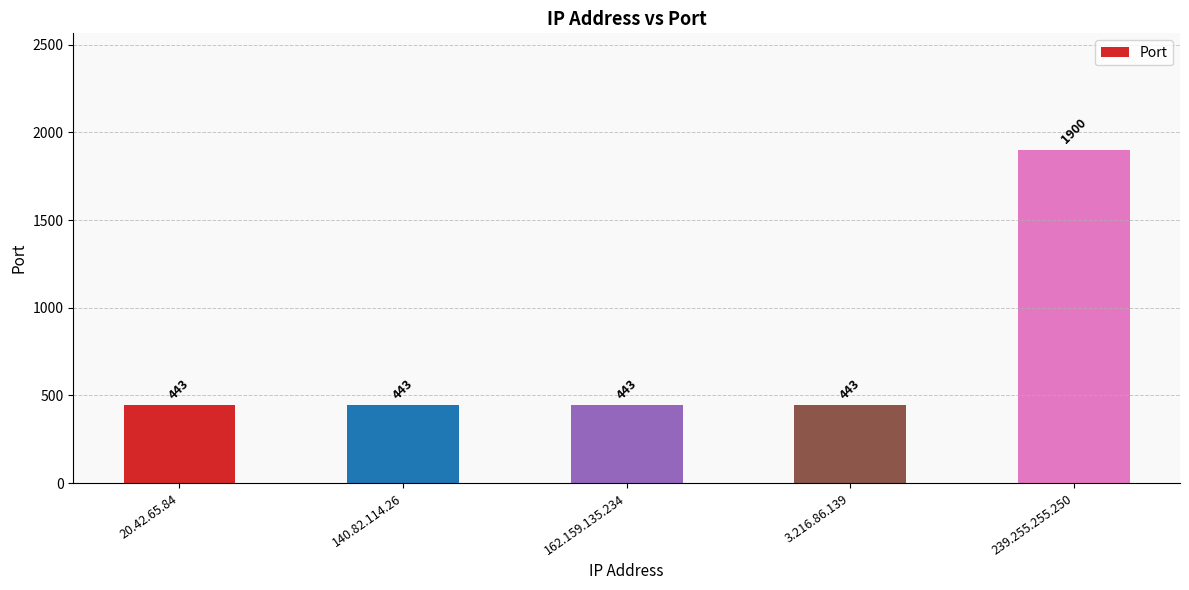

True or false: the data shows 443 at 162.159.135.234.

True